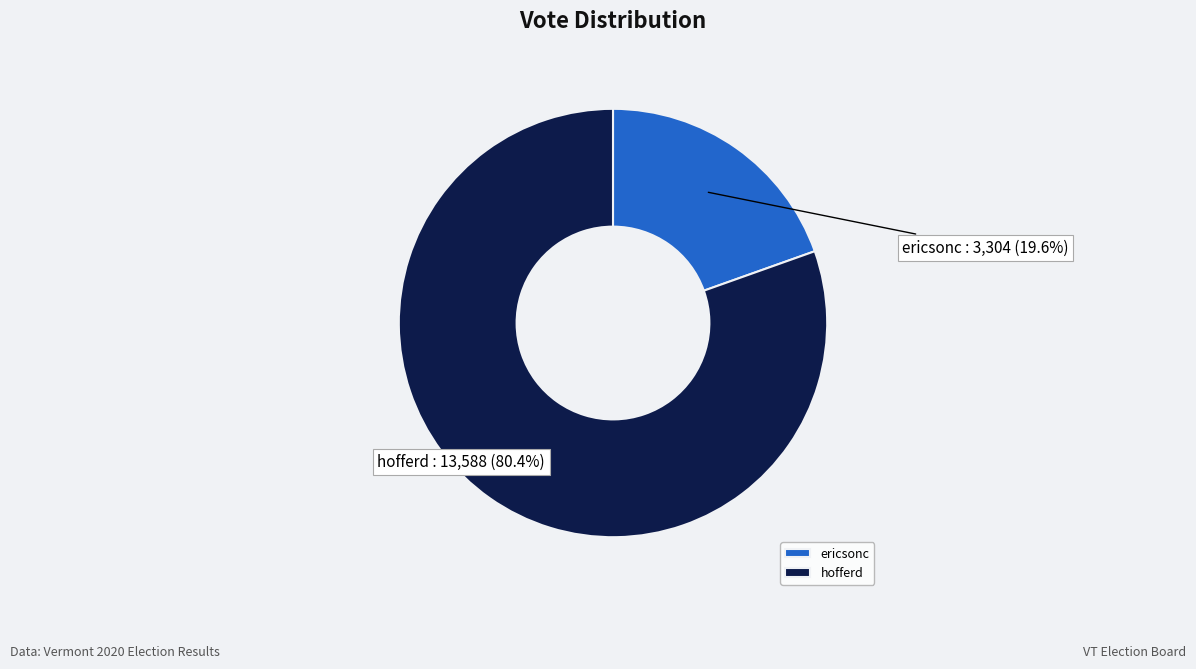

To the nearest percent, what is the difference between the largest and smallest slice percentages?

61%